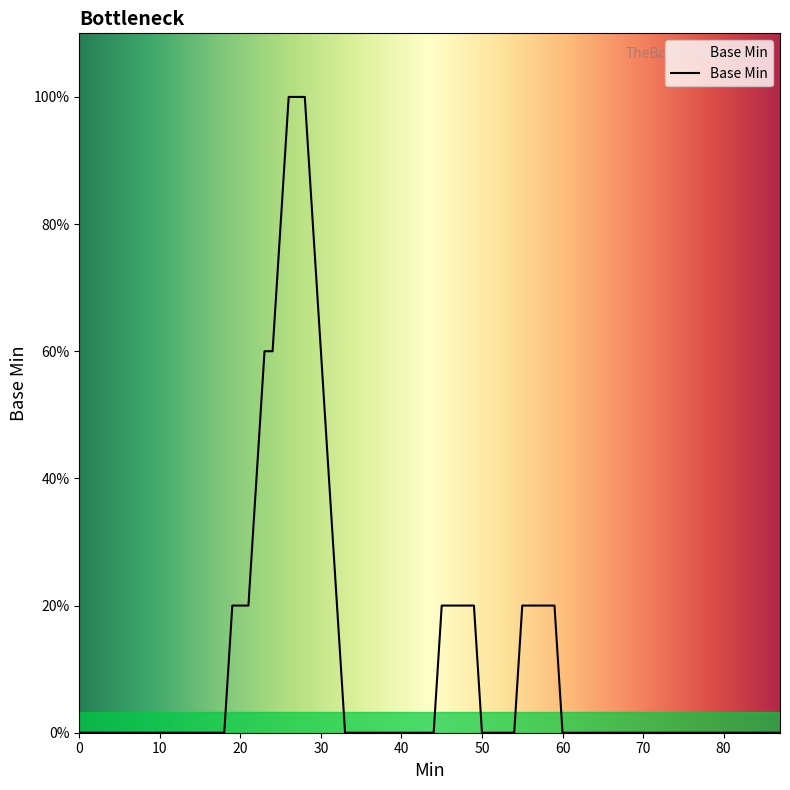

Does the chart display data point markers on the line(s)?

No